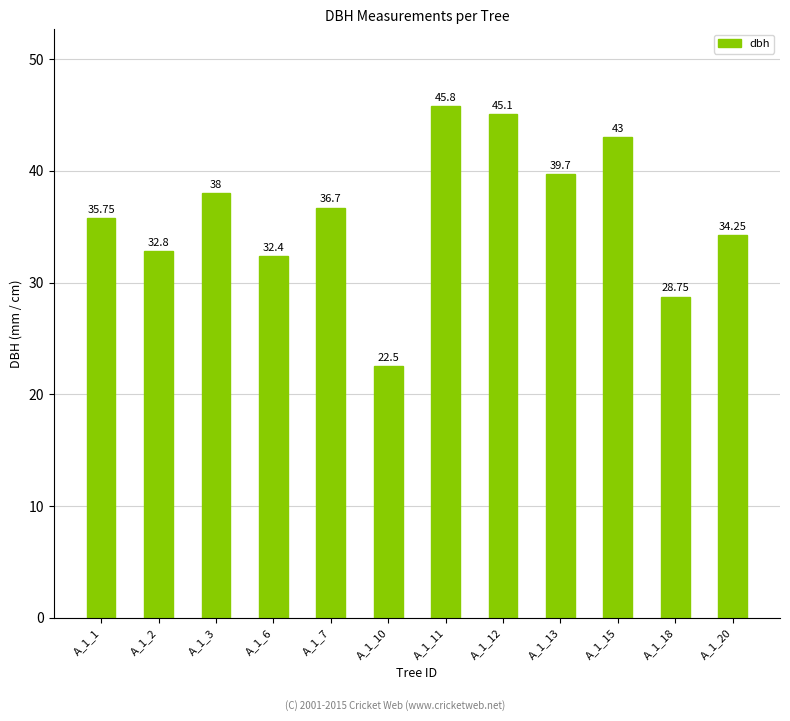

Is it true that the value at A_1_15 is 27.6?

False